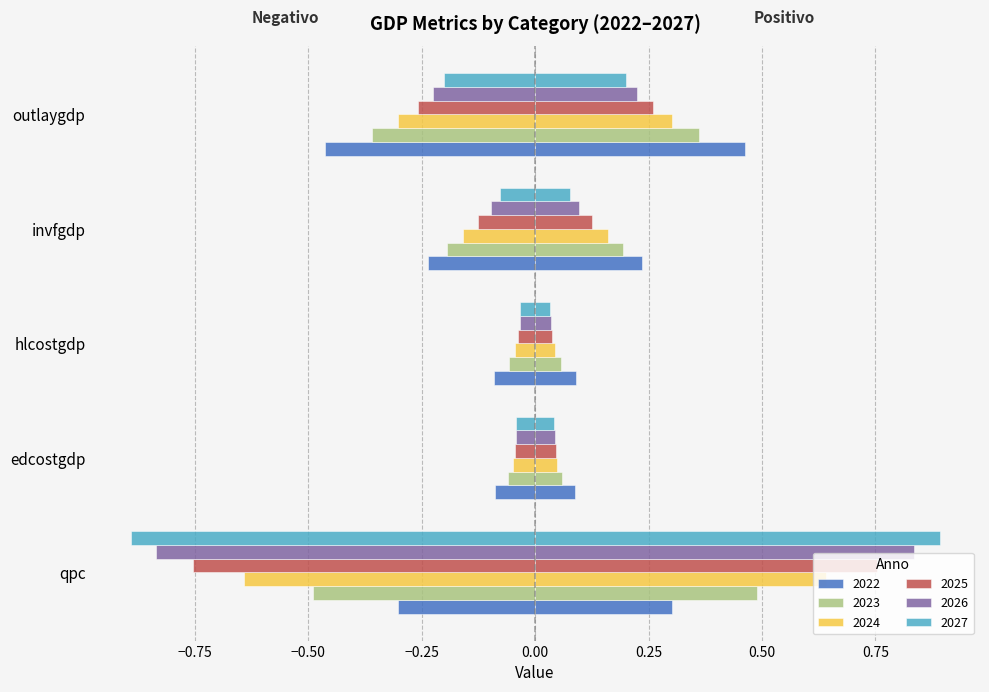

Rank the series by their maximum value, from lowest to highest.

2022, 2023, 2024, 2025, 2026, 2027